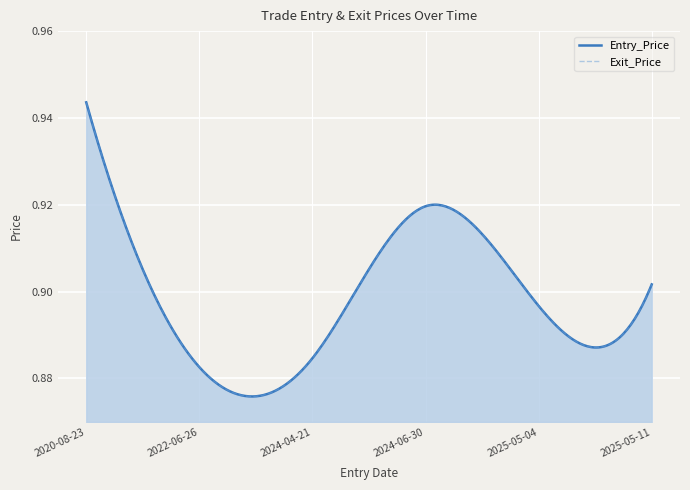

Where is the first local maximum for Exit_Price?

2024-06-30